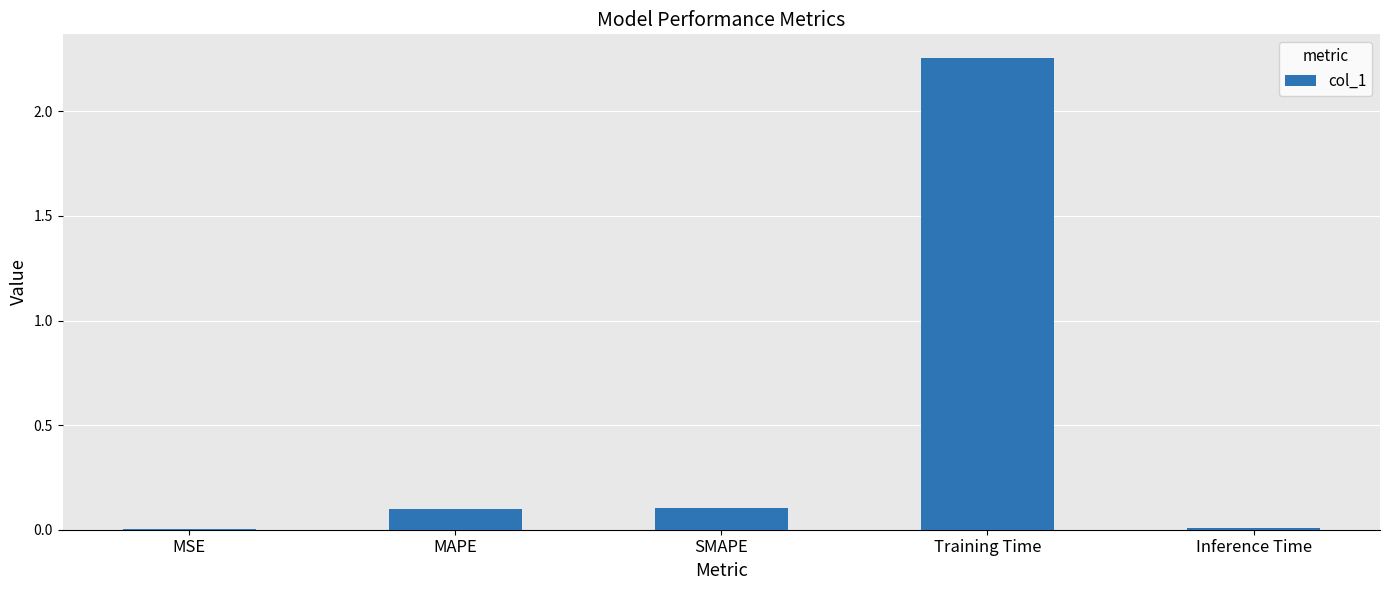

What is the sum of all values?

2.5